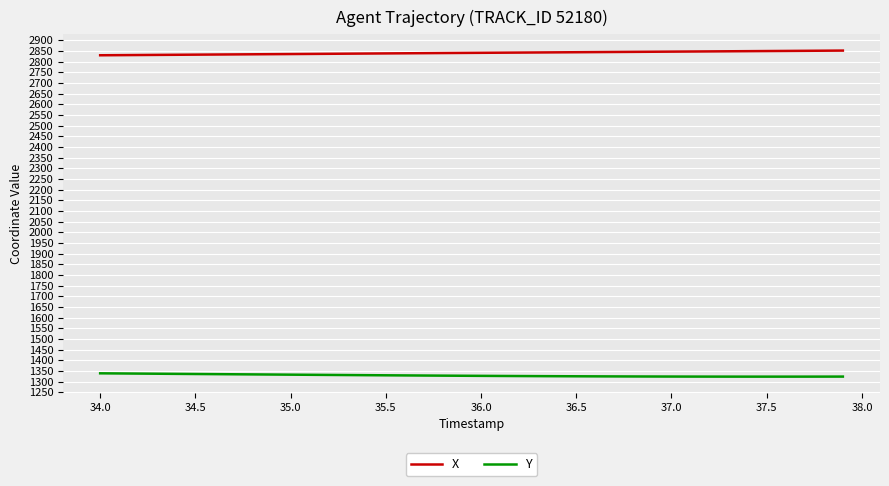

True or false: Y and X cross at least once.

False